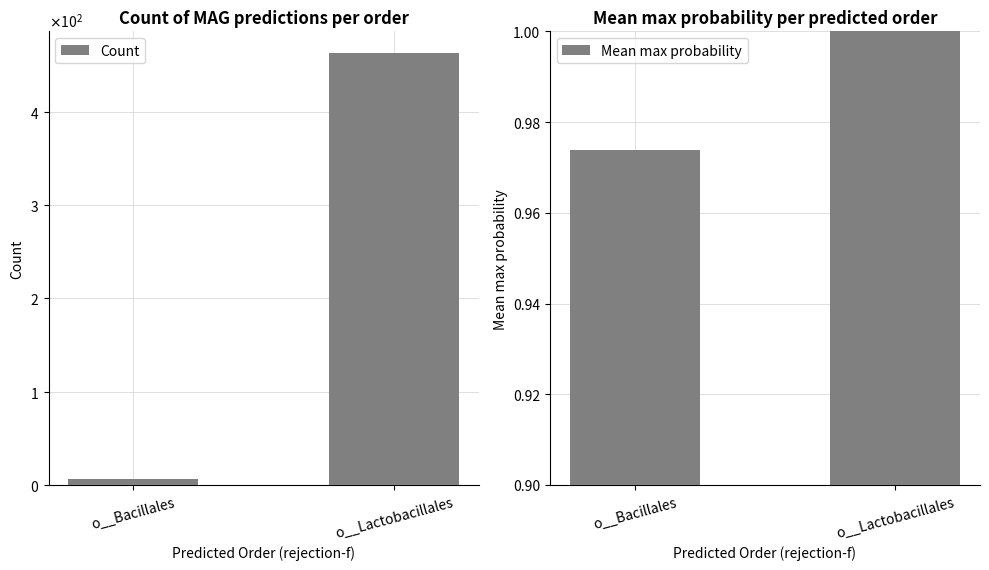

How many groups of bars are there?

2